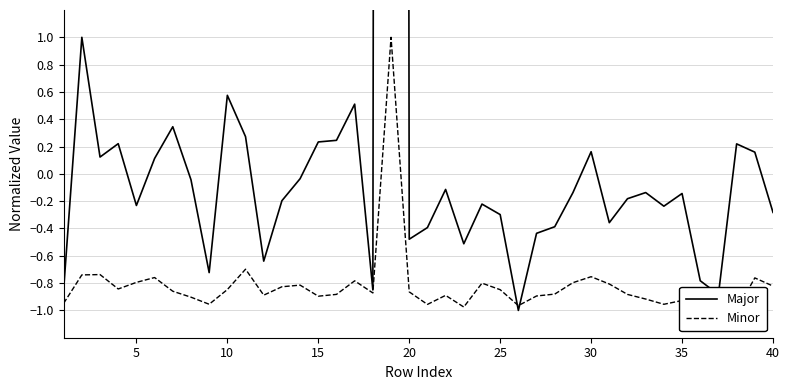

How many lines are shown in the chart?

2